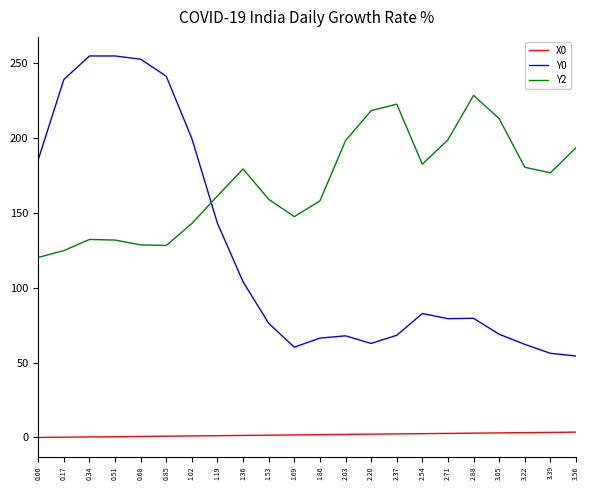

How many series are shown in this chart?

3